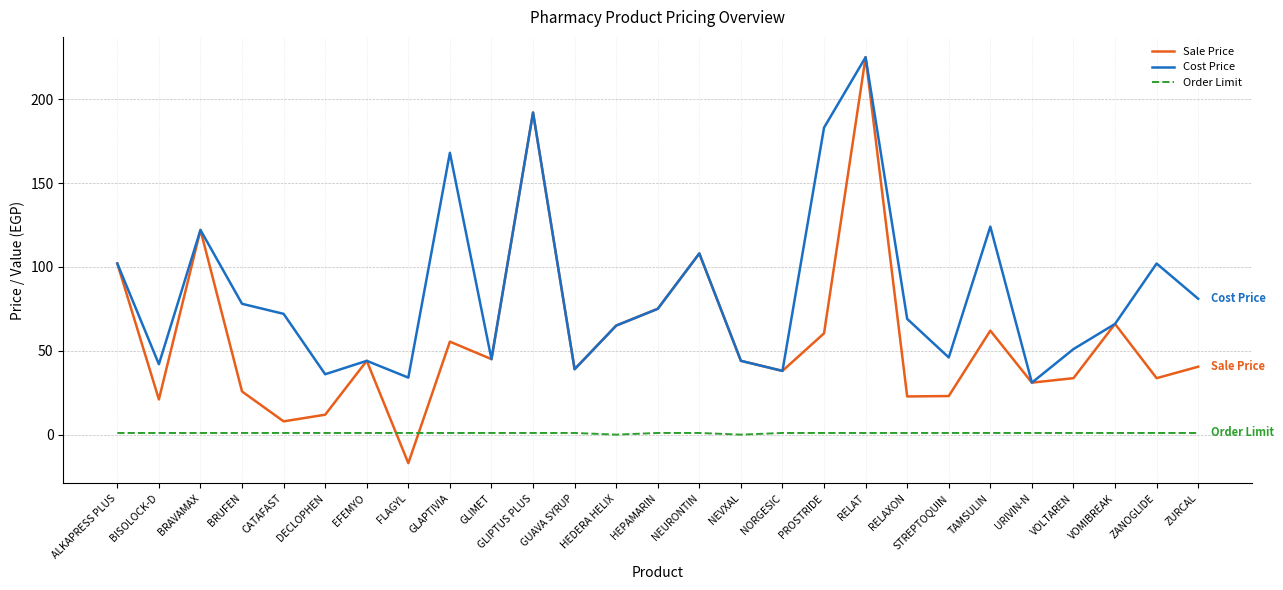

Is the value of Sale Price at RELAT greater than the value of Order Limit at STREPTOQUIN?

Yes